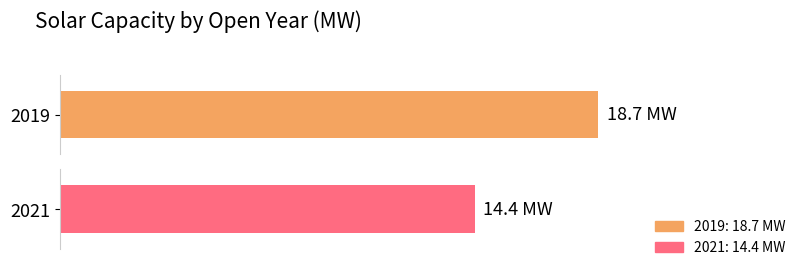

Count the number of categories in the chart.

2